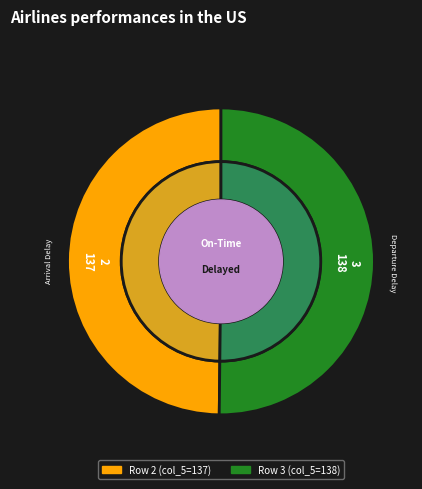

What is the change in value from 2 to 3?

+1